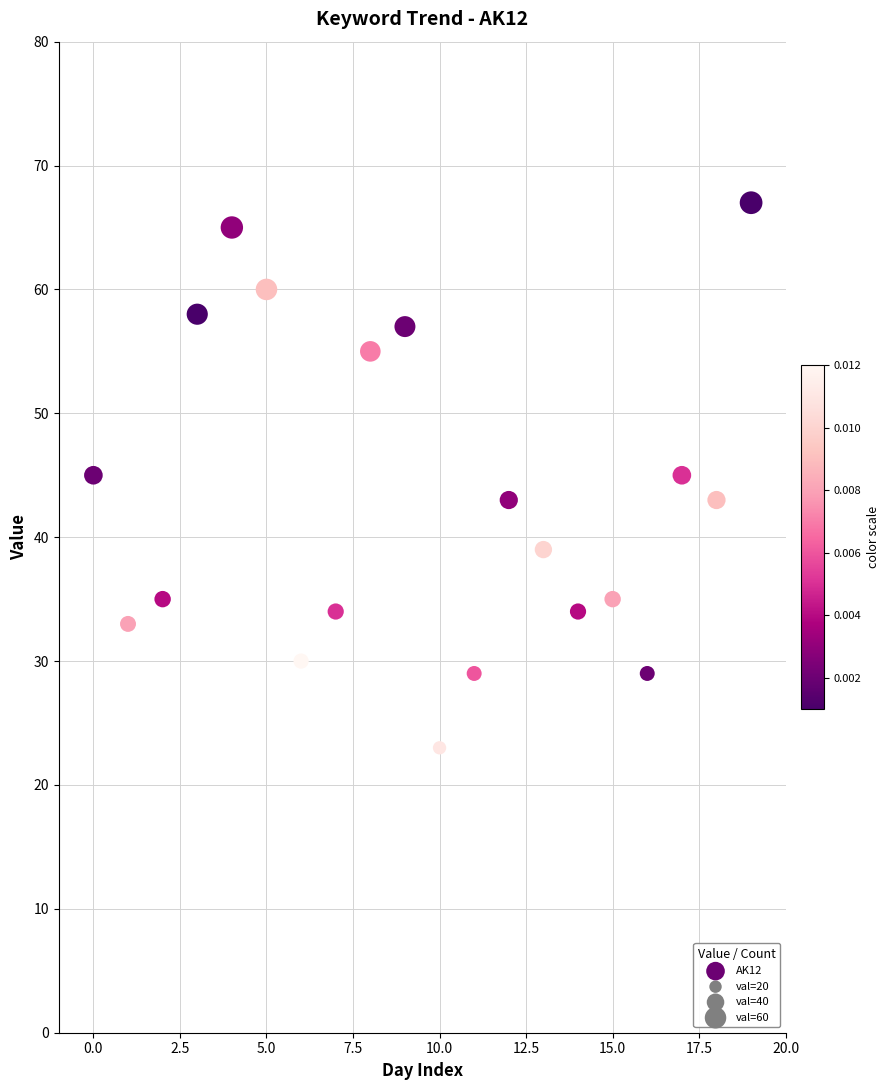

What is the range of Y values (max minus min)?

44